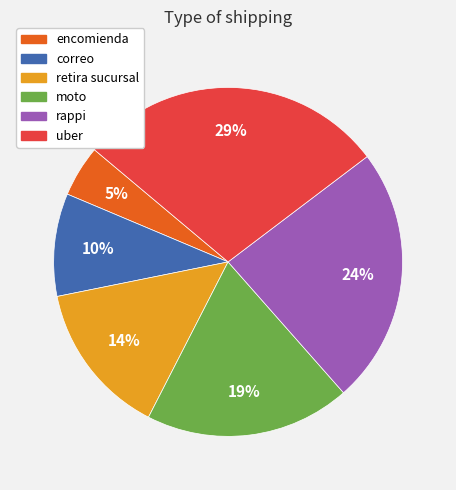

To the nearest percent, what portion does encomienda represent?

5%